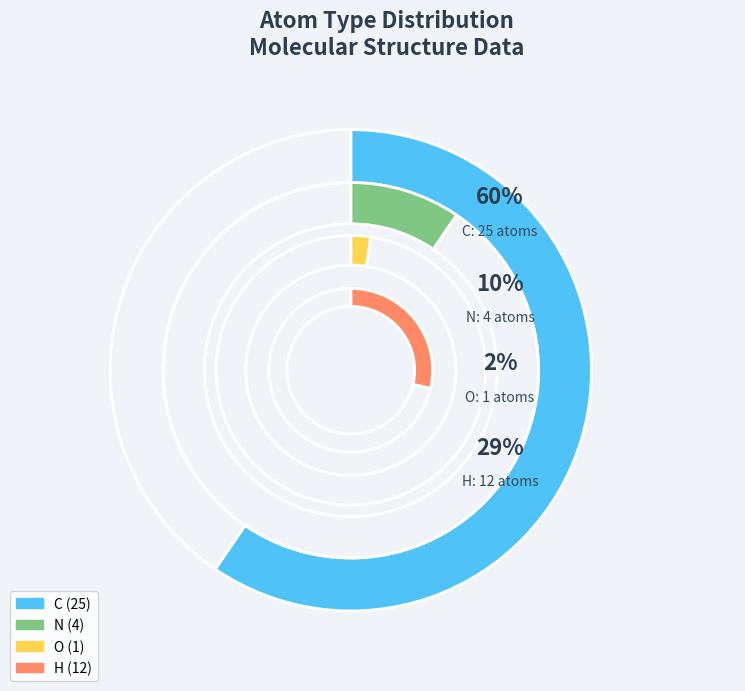

What is the largest slice in the pie chart?

C